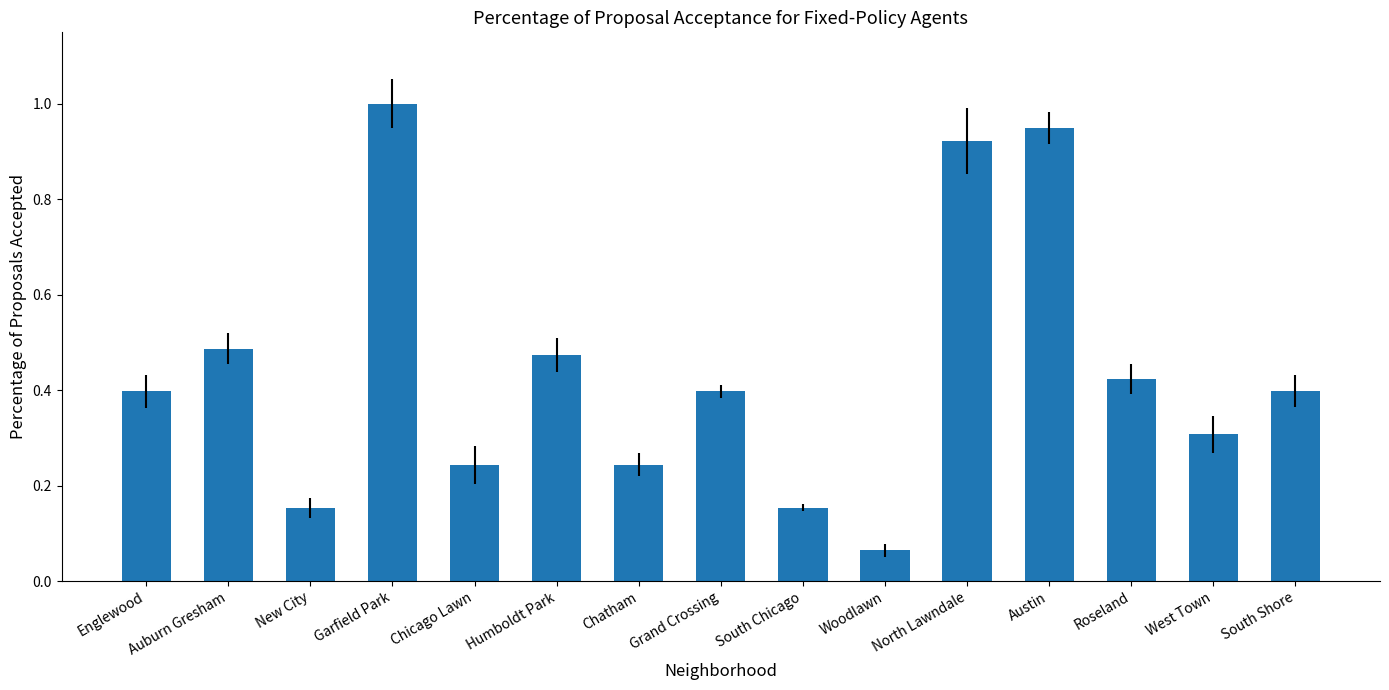

Is it true that the value at Chatham is 0.4?

False